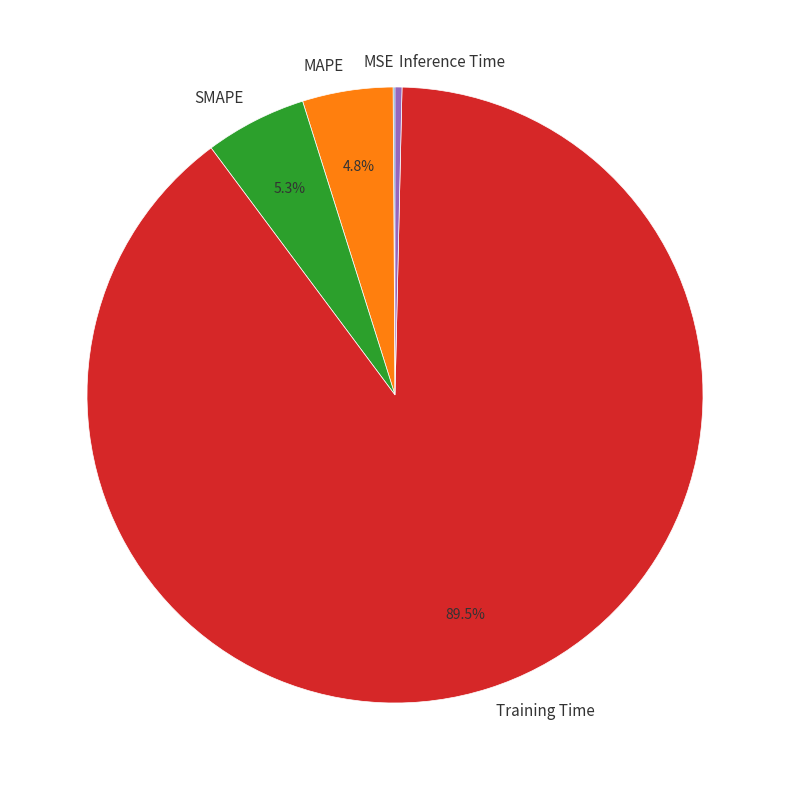

To the nearest percent, what is the difference between the largest and smallest slice percentages?

89%